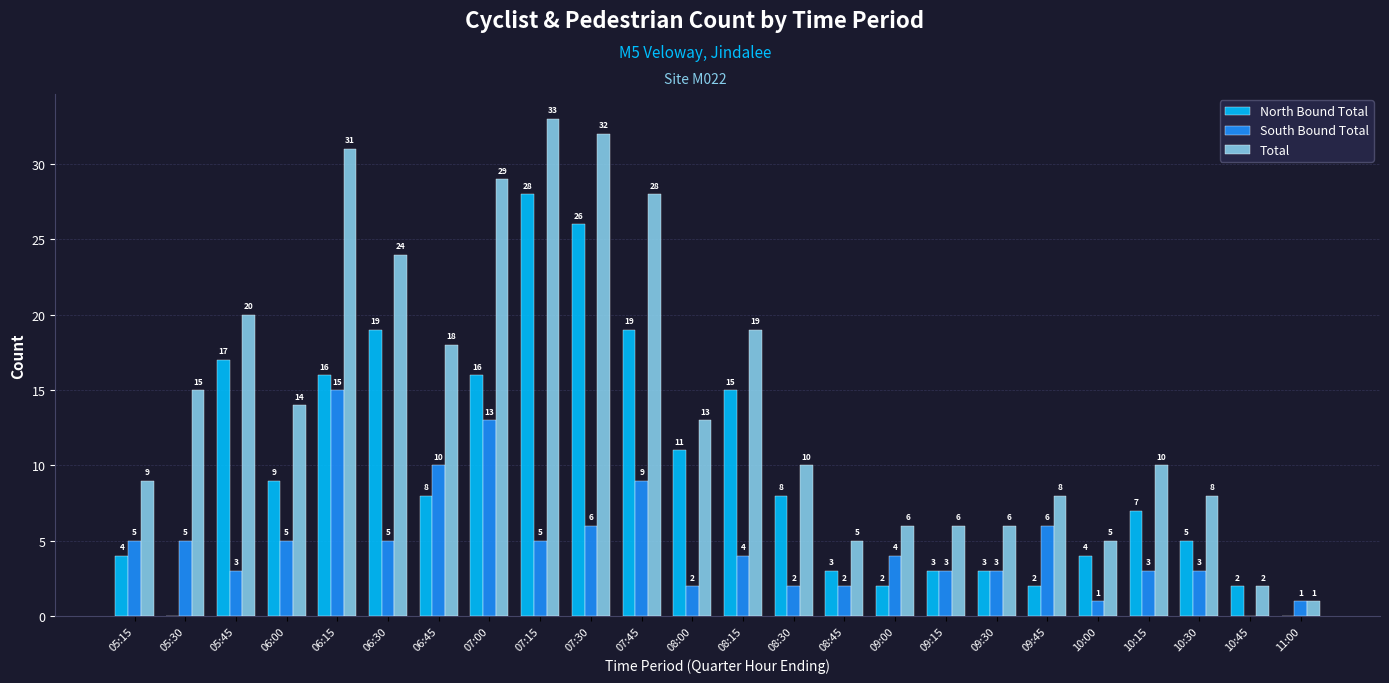

The North Bound Total series shows 16 at 06:15. True or false?

True